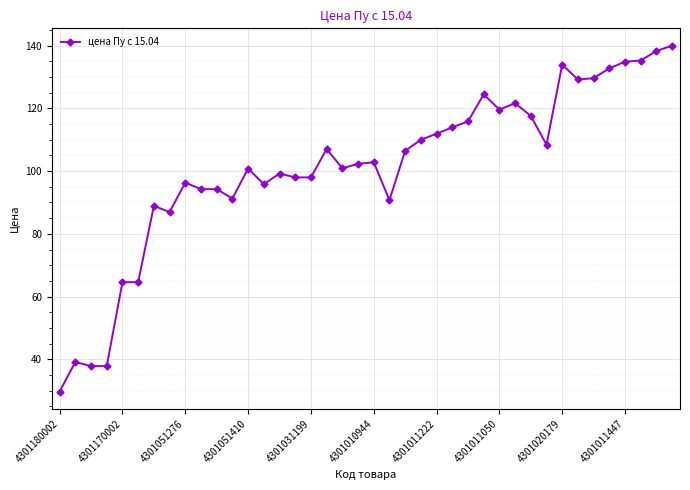

Count the number of categories in the chart.

40